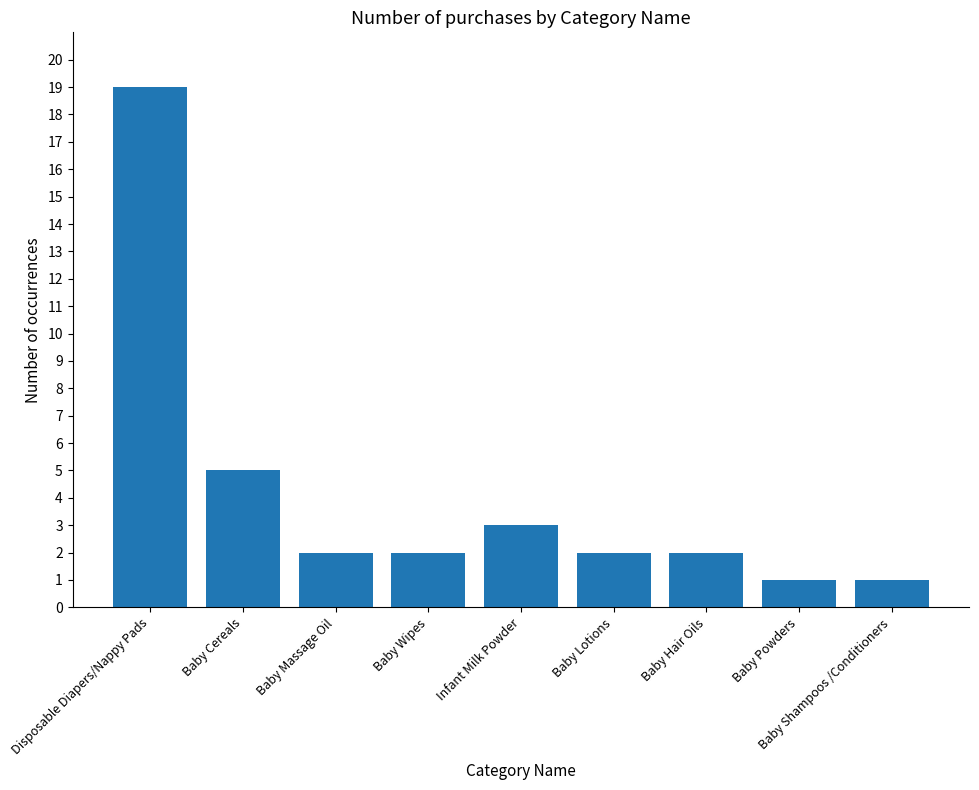

What is the sum of the values at Baby Powders and Infant Milk Powder?

4